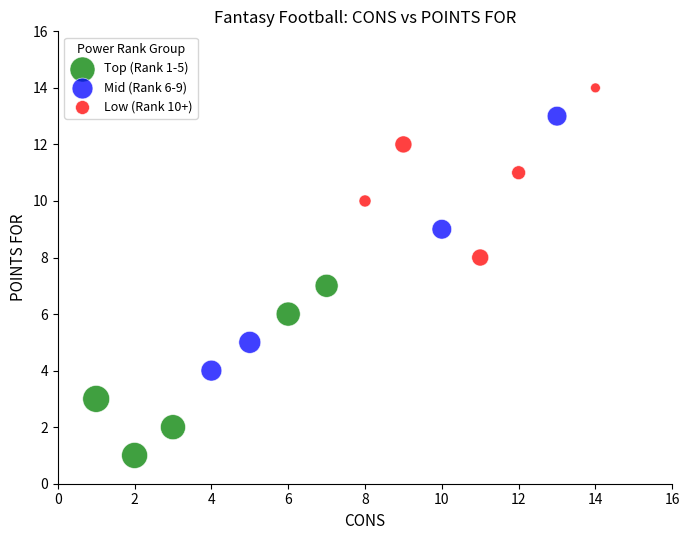

Which series contains the highest Y value?

Low (Rank 10+)